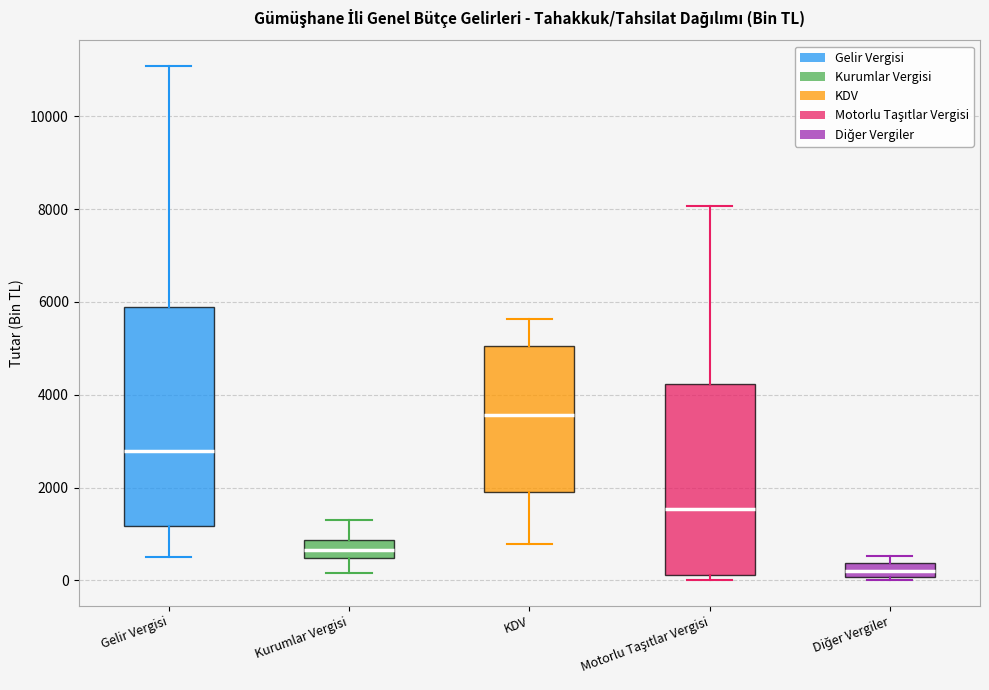

Where is the lower edge of the box for Gelir Vergisi on the y-axis? The values are not printed on the chart, so give them approximately, as read against the axis.

1200